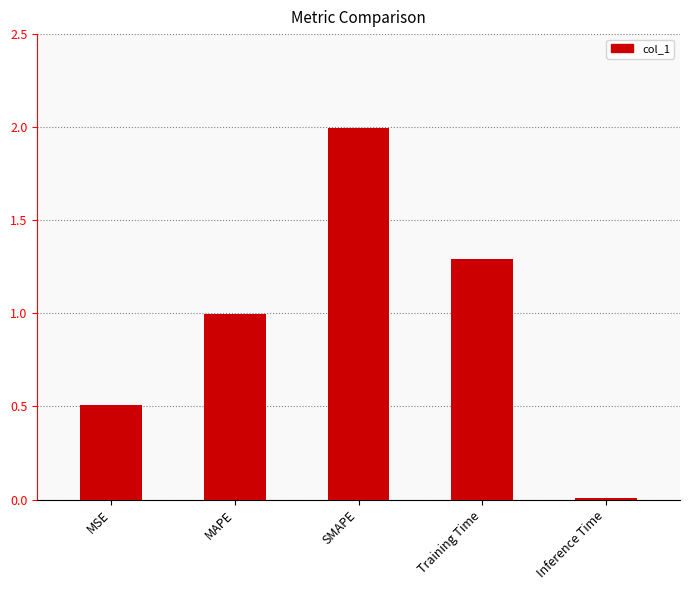

Read the value at Training Time.

1.3